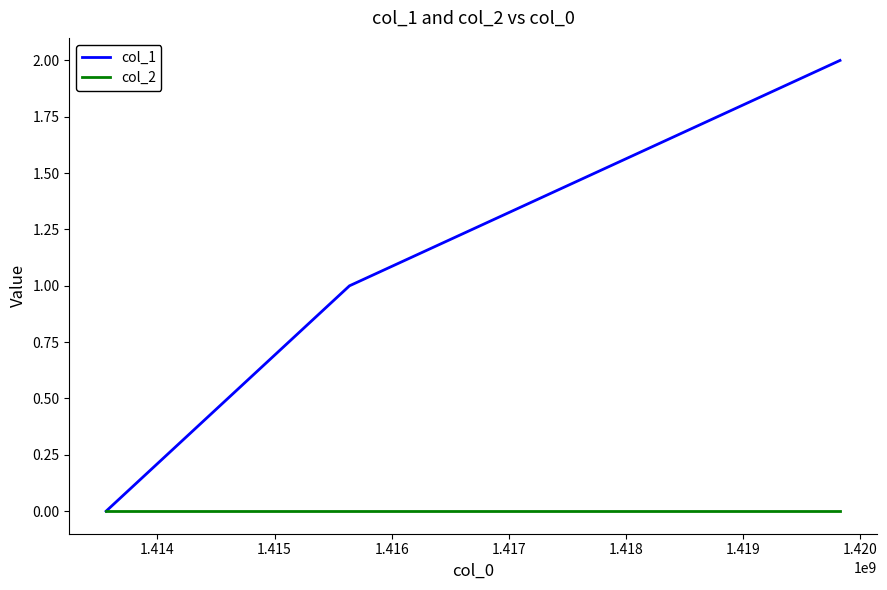

Rank the series by their maximum value, from lowest to highest.

col_2, col_1